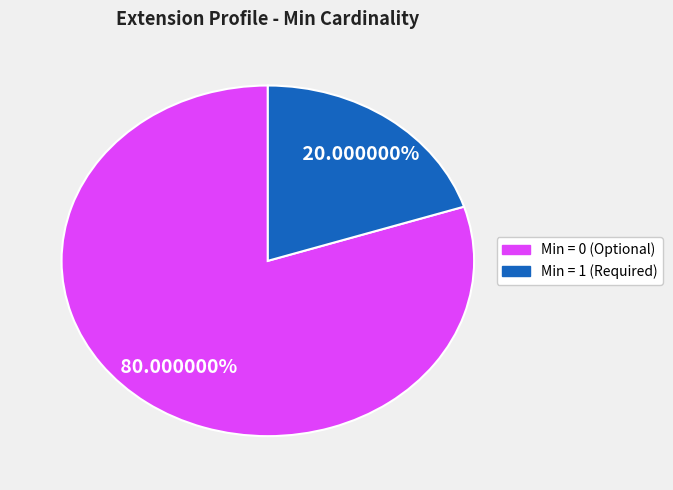

Does any single category account for the majority?

Yes